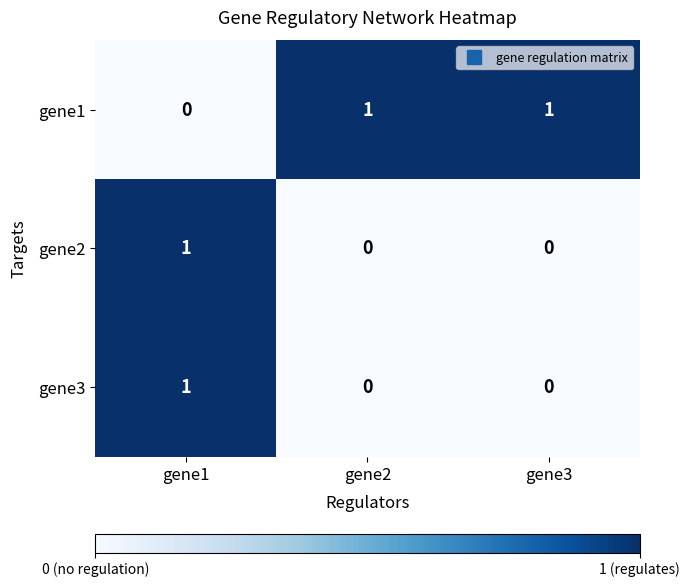

The gene2 series shows 1 at gene2. True or false?

False